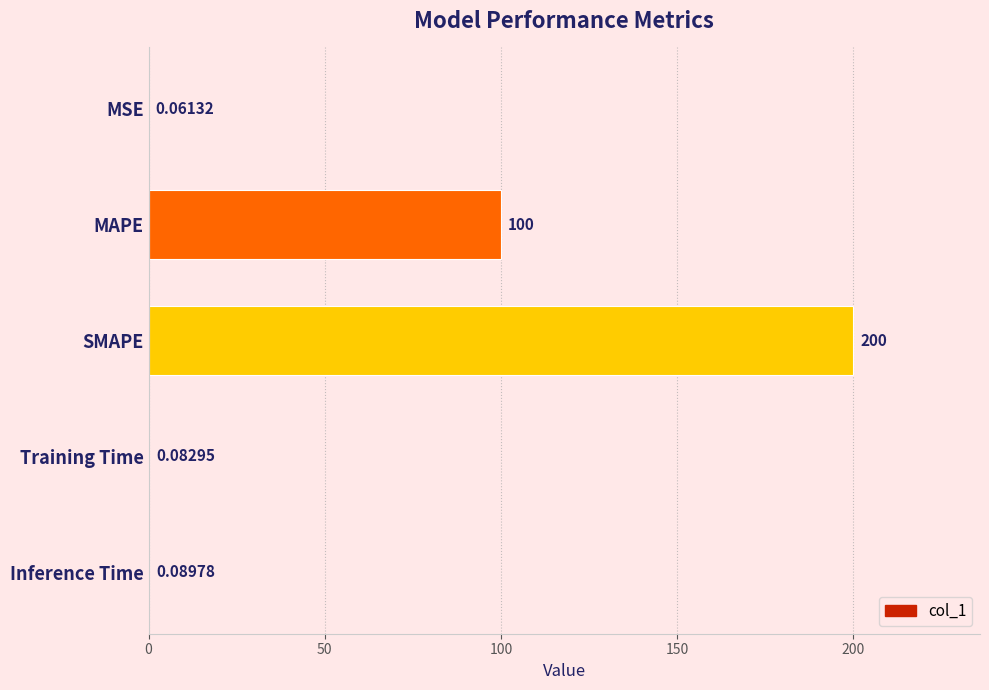

Which has a higher value, SMAPE or MAPE?

SMAPE